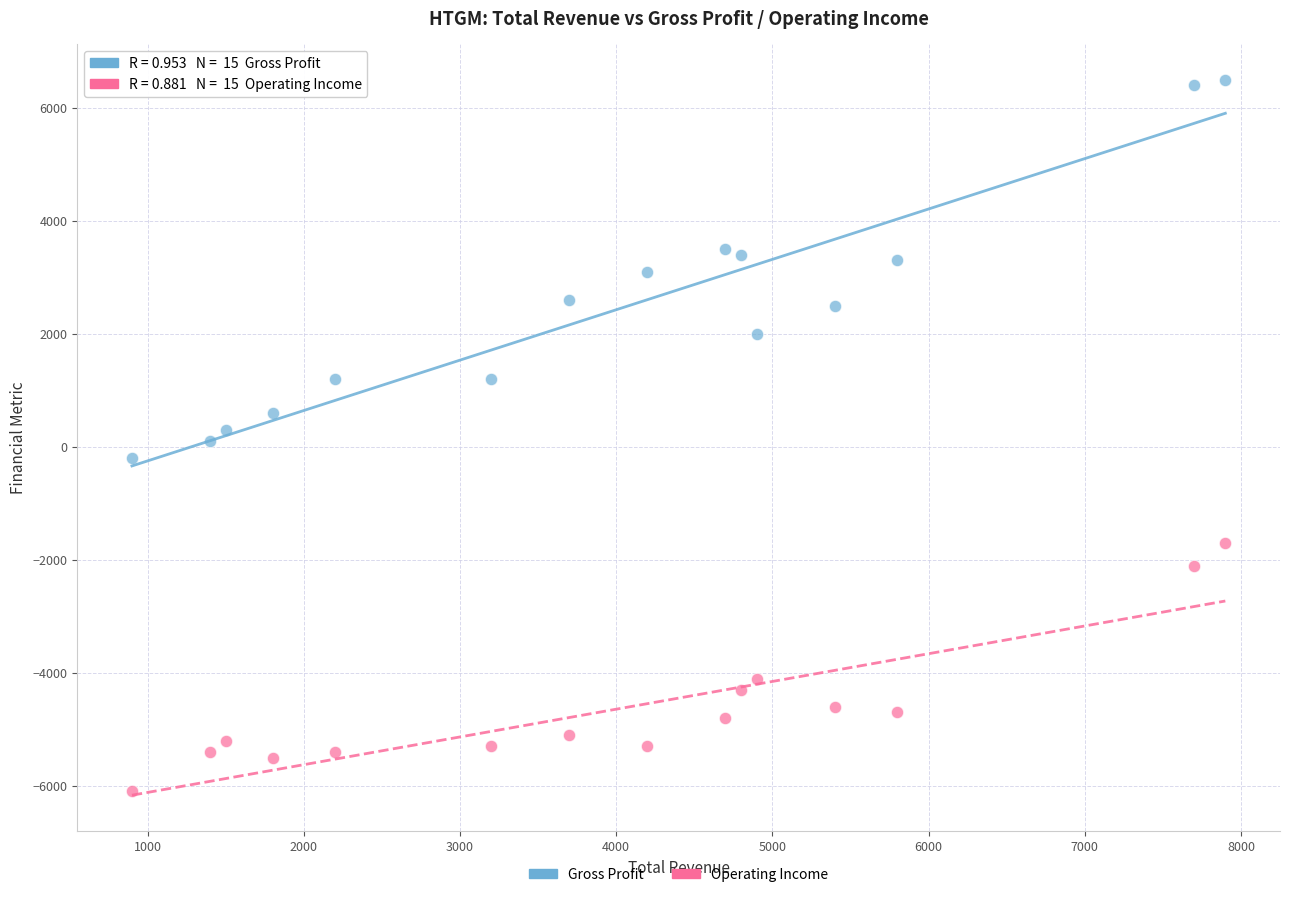

Across all data points, what is the range of Y values (max minus min)?

12600